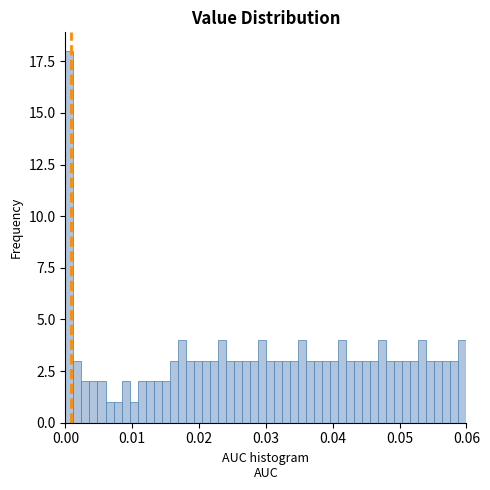

Read against the x-axis, roughly where is the centre of the tallest bar?

0.001